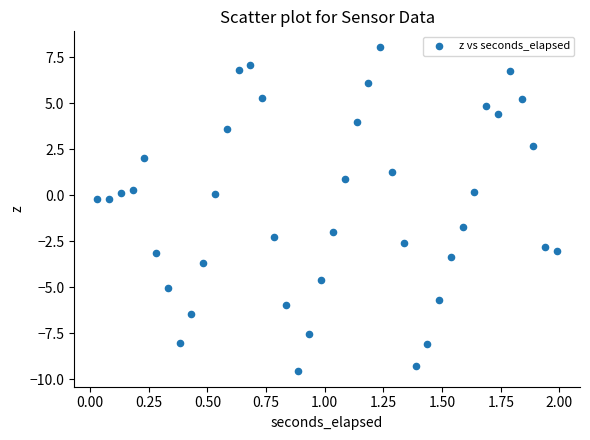

What is the range of X values (max minus min)?

2.0